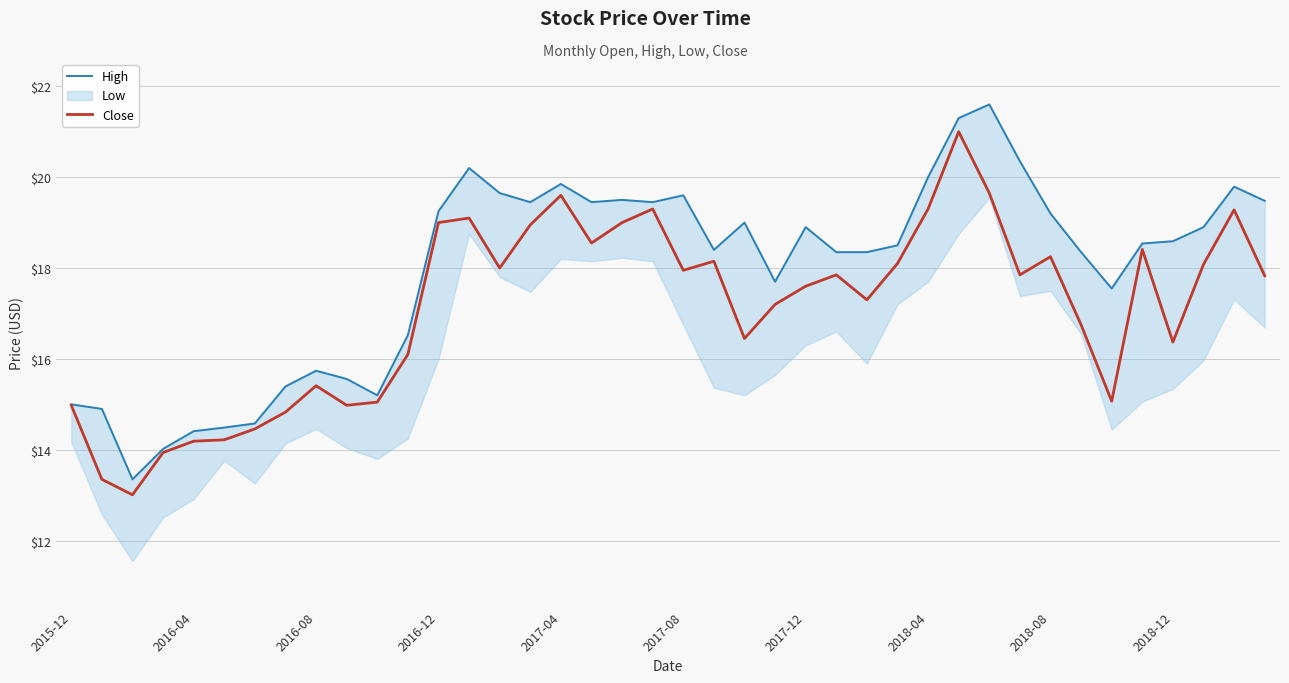

Reading left to right, transcribe all the data shown in this chart.

High: 15.0	14.9	13.4	14.0	14.4	14.5	14.6	15.4	15.7	15.6	15.2	16.5	19.2	20.2	19.6	19.5	19.9	19.5	19.5	19.5	19.6	18.4	19.0	17.7	18.9	18.4	18.4	18.5	20.0	21.3	21.6	20.4	19.2	18.4	17.5	18.5	18.6	18.9	19.8	19.5
Close: 15.0	13.4	13.0	13.9	14.2	14.2	14.5	14.8	15.4	15.0	15.1	16.1	19.0	19.1	18.0	19.0	19.6	18.5	19.0	19.3	18.0	18.1	16.5	17.2	17.6	17.9	17.3	18.1	19.3	21.0	19.6	17.9	18.2	16.8	15.1	18.4	16.4	18.1	19.3	17.8